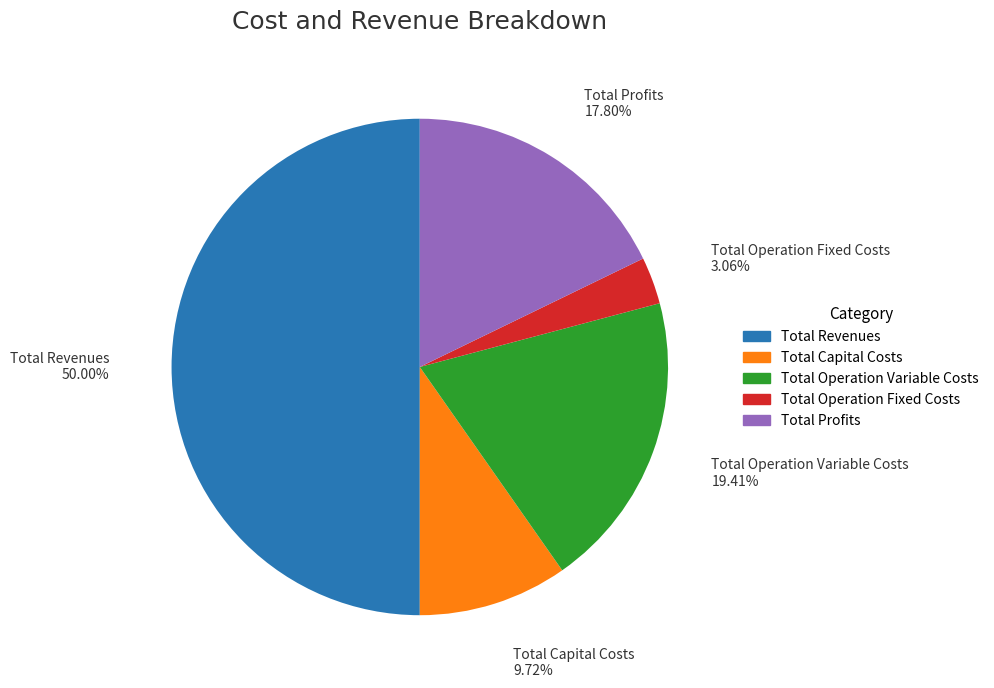

Approximately how many times larger is the value at Total Operation Variable Costs compared to Total Capital Costs?

2.0